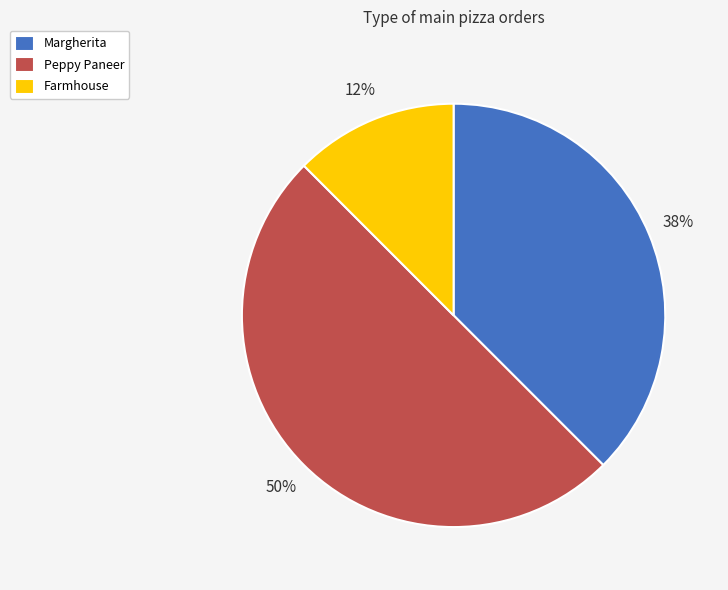

What percentage is the Peppy Paneer slice, to the nearest percent?

50%